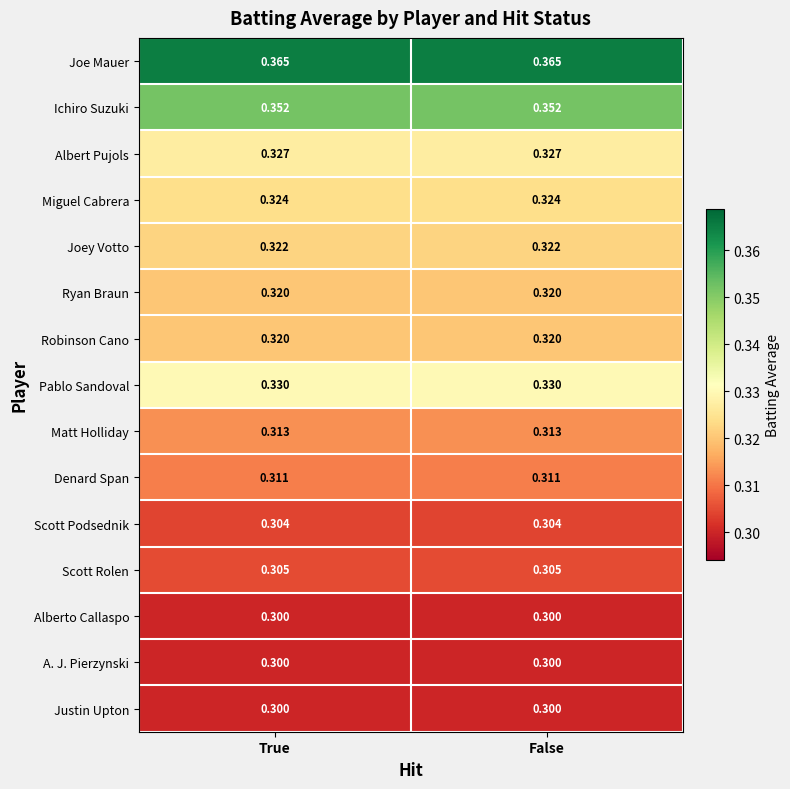

Which series has the largest total across all categories?

Joe Mauer